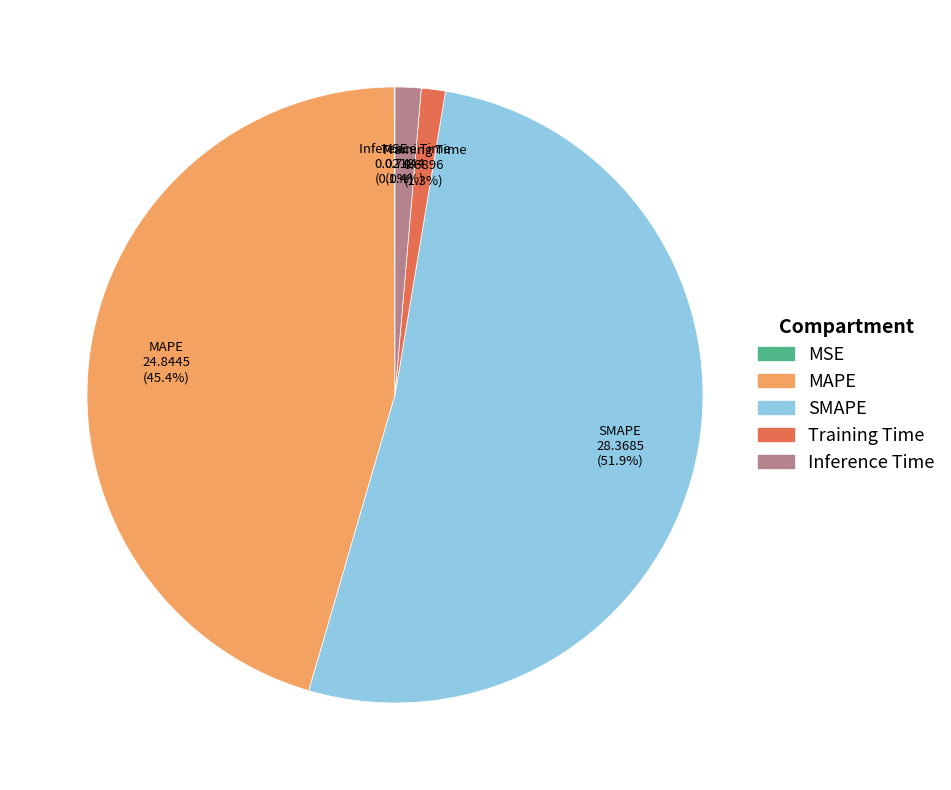

To the nearest percent, what portion does SMAPE represent?

52%